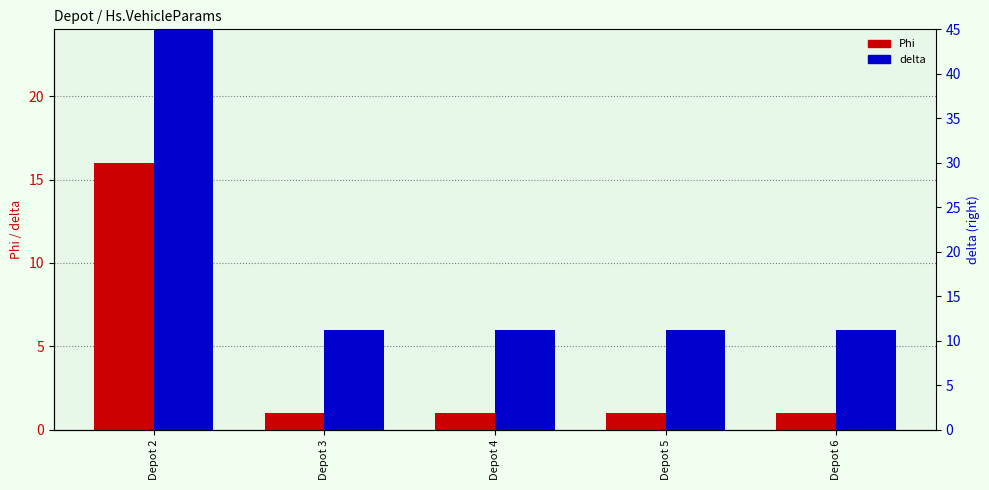

Rank the series at Depot 3 from highest to lowest value.

delta, Phi